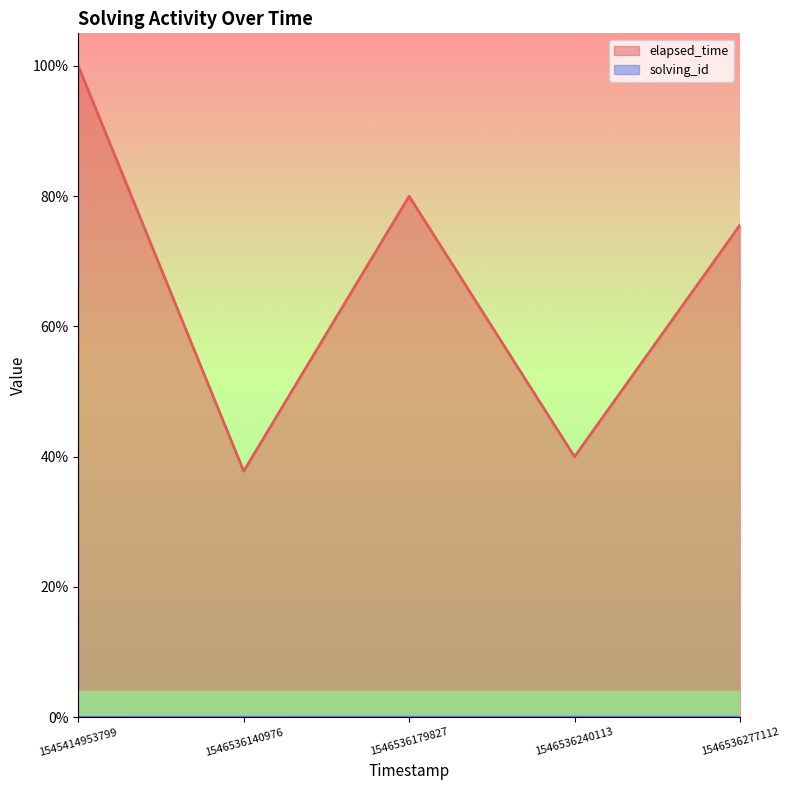

Which series has the largest total across all categories?

elapsed_time